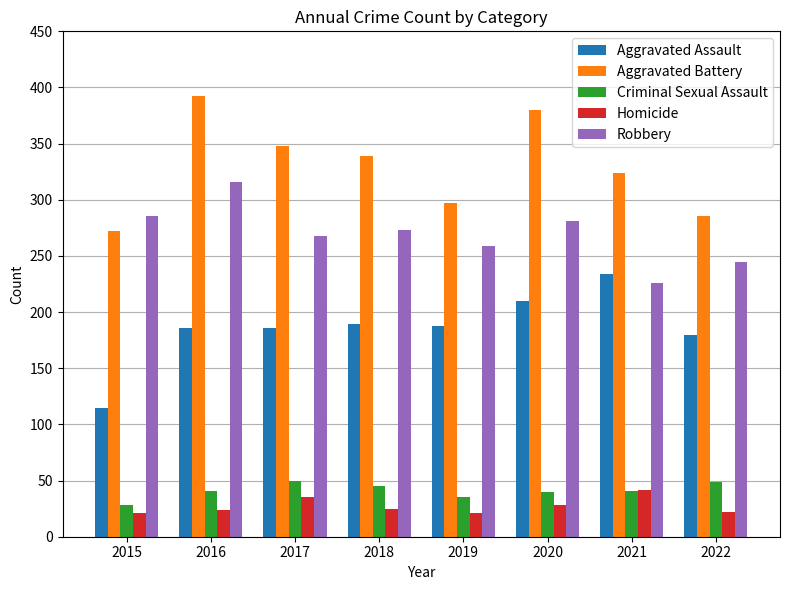

What is the average value of the Homicide series?

27